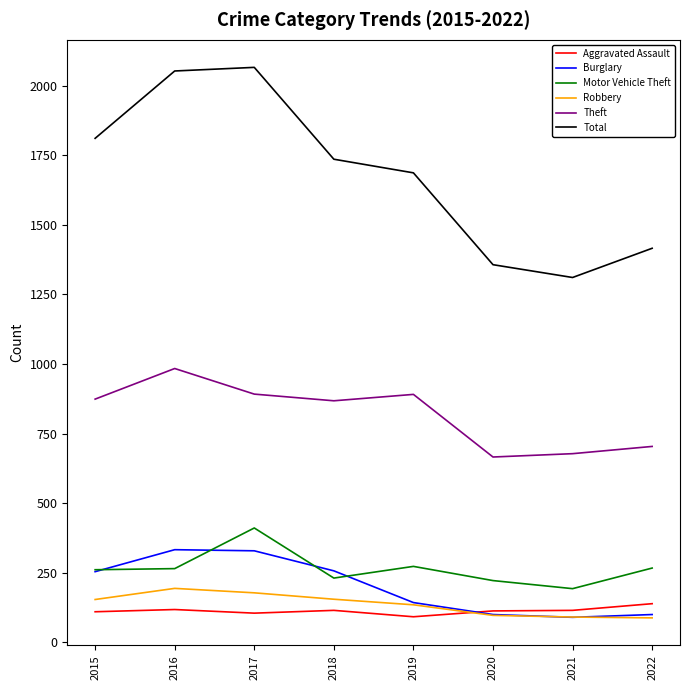

True or false: Theft and Motor Vehicle Theft cross at least once.

False